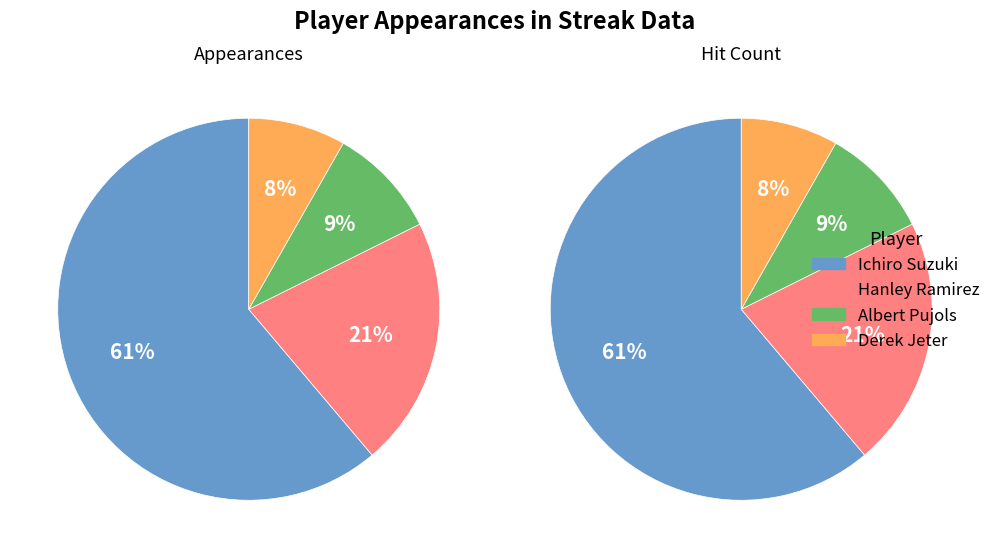

Is it true that Derek Jeter is 1% of the pie?

False